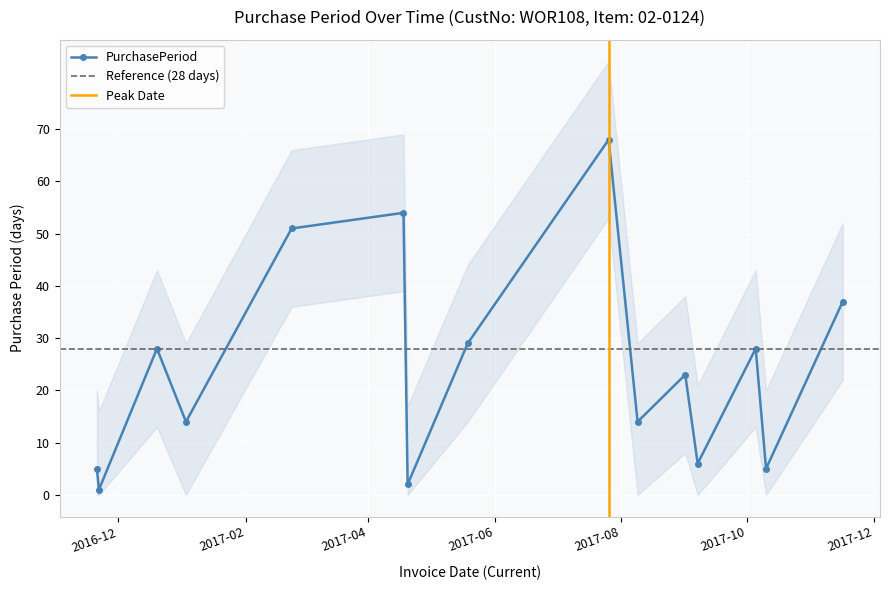

At which category does the chart reach its peak across all series?

2017-07-26